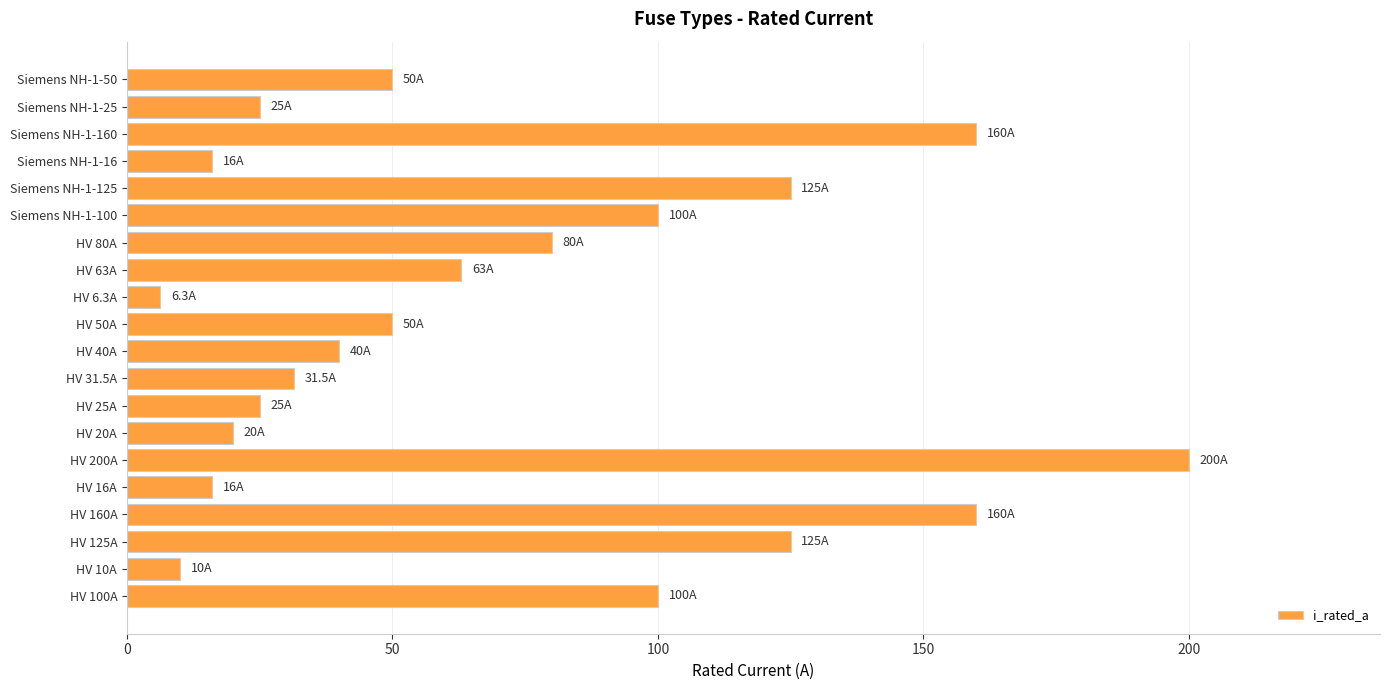

The value at HV 200A is 88.2. True or false?

False